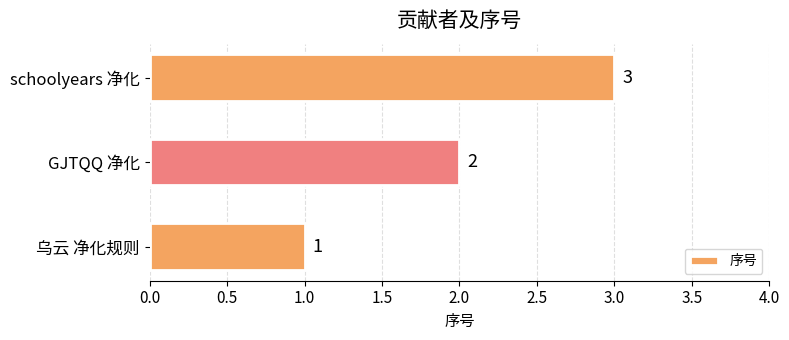

What is the change in value from GJTQQ 净化 to schoolyears 净化?

+1